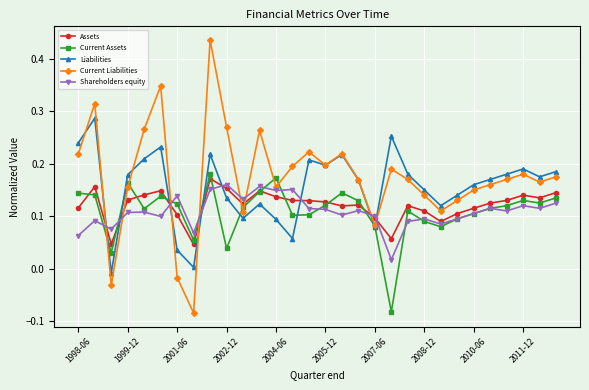

After their last crossing, which series has the higher values: Assets or Liabilities?

Liabilities